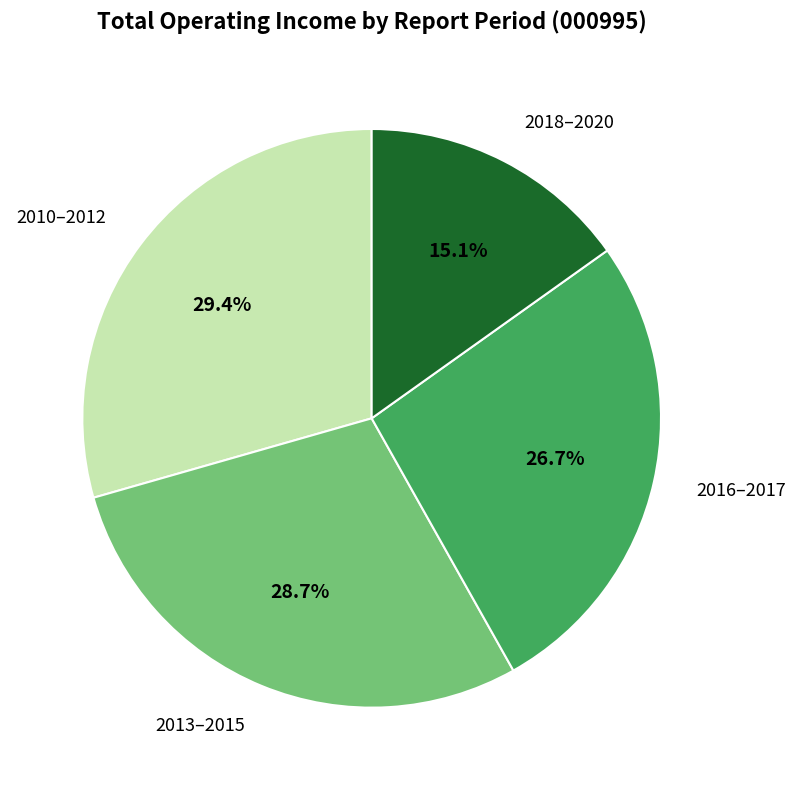

Does any single category account for the majority?

No